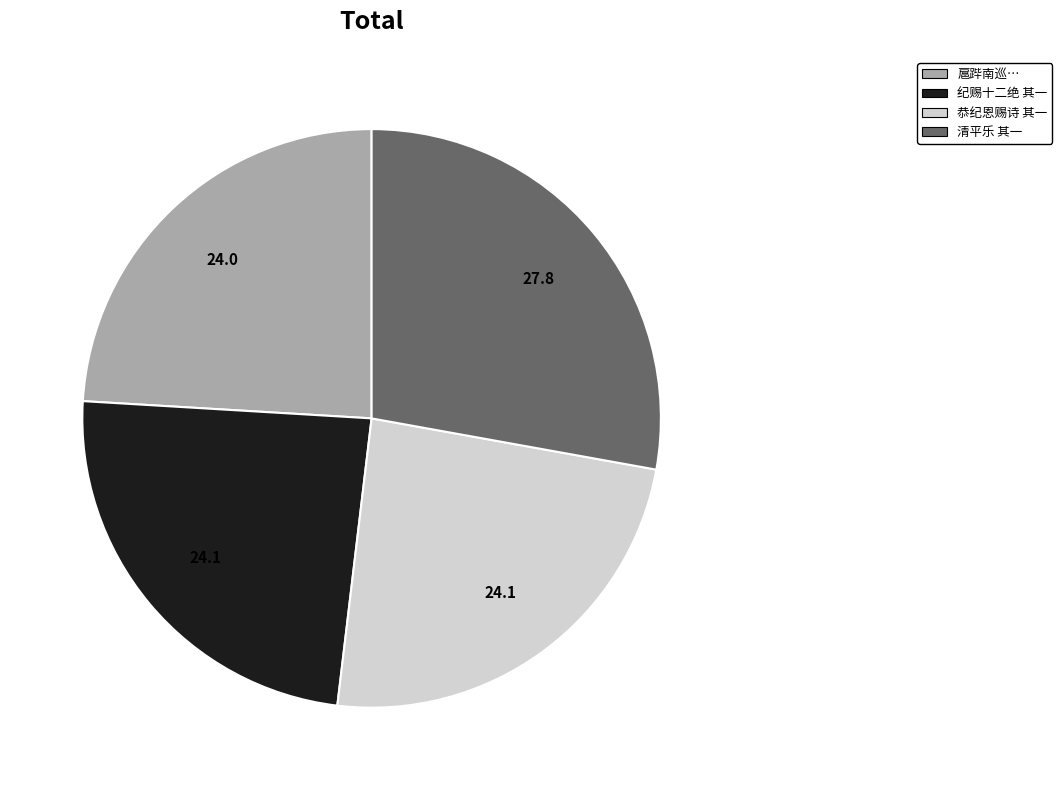

Is there any slice that represents more than half of the pie?

No